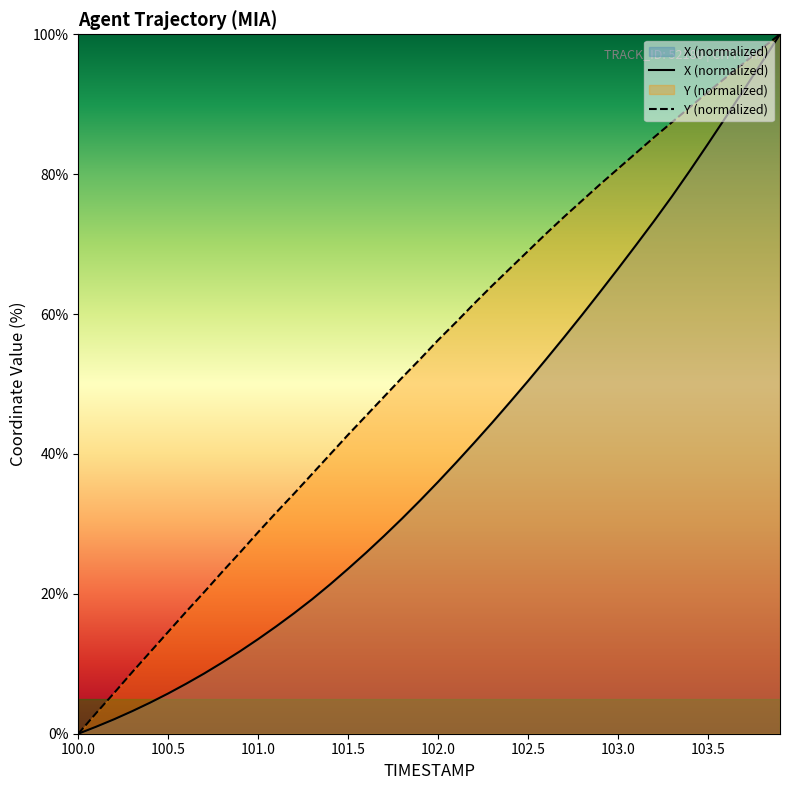

How many values in Y (normalized) are above zero?

39